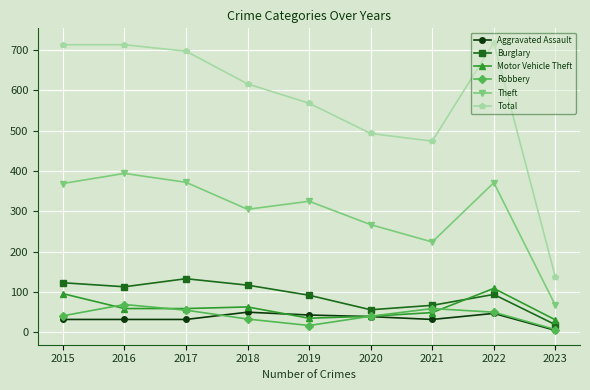

Where is the first local maximum for Burglary?

2017